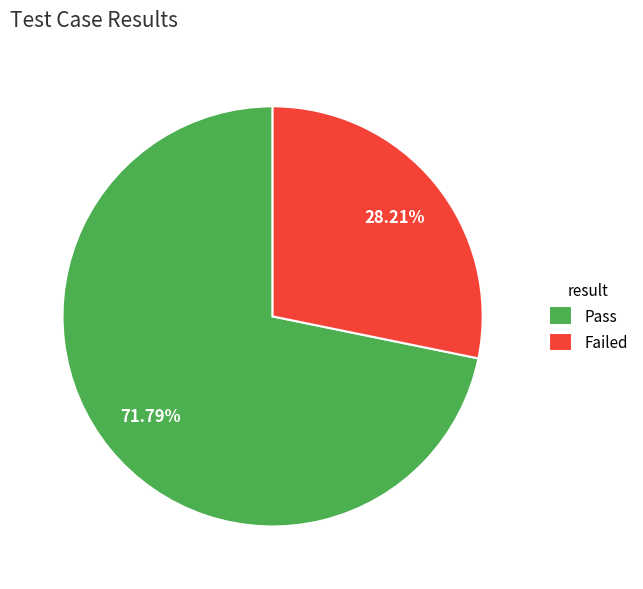

To the nearest percent, what is the combined percentage of Pass and Failed?

100%